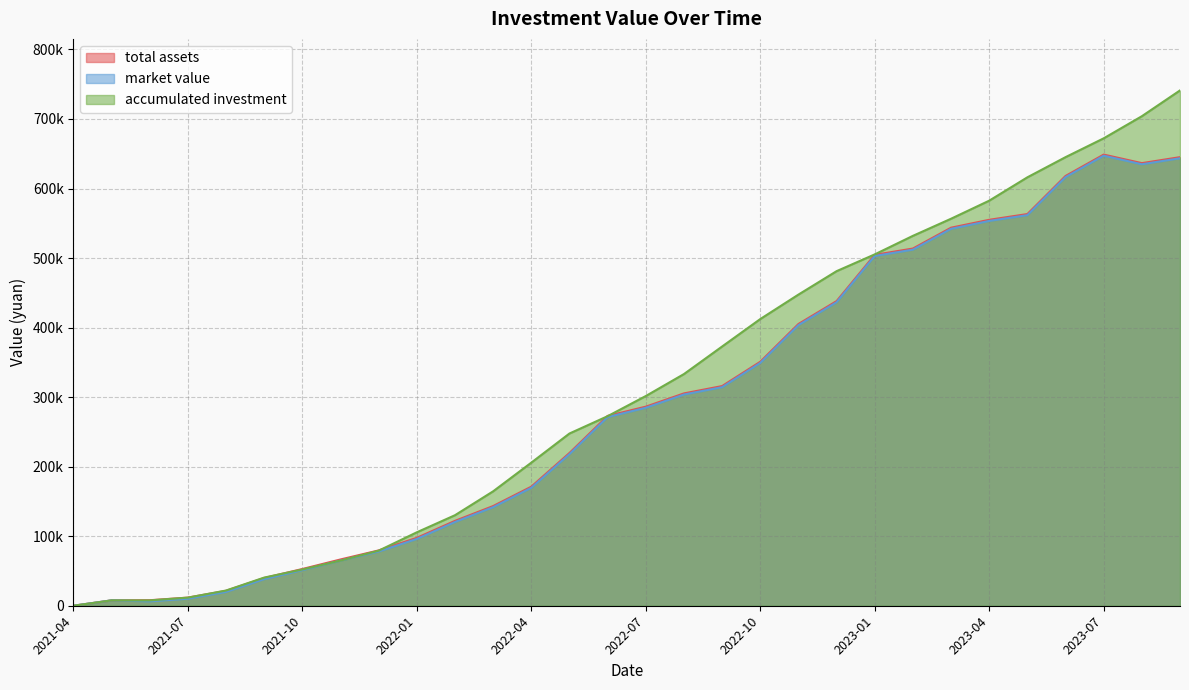

How many interior local valleys does the market value series have?

2